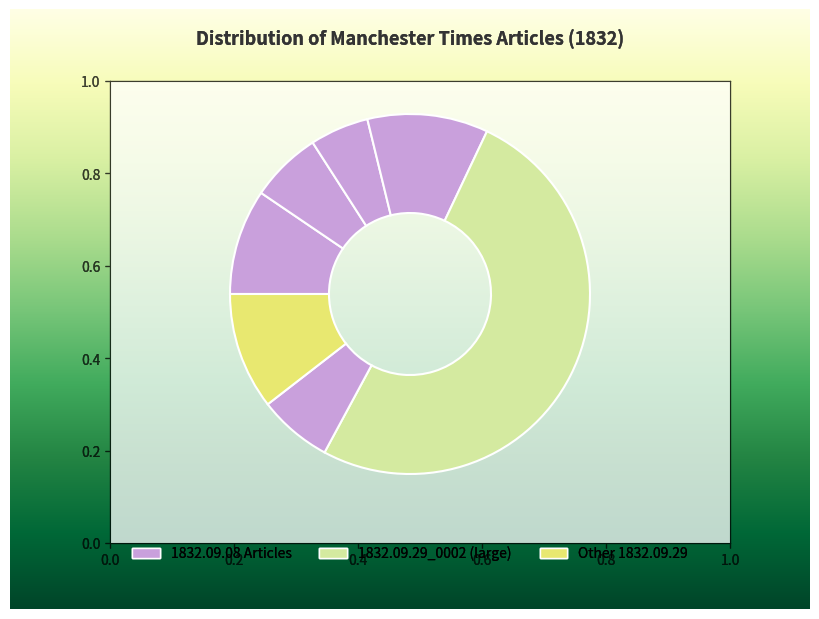

Which slice is the largest?

1832.09.29_ManchesterTimes_0002